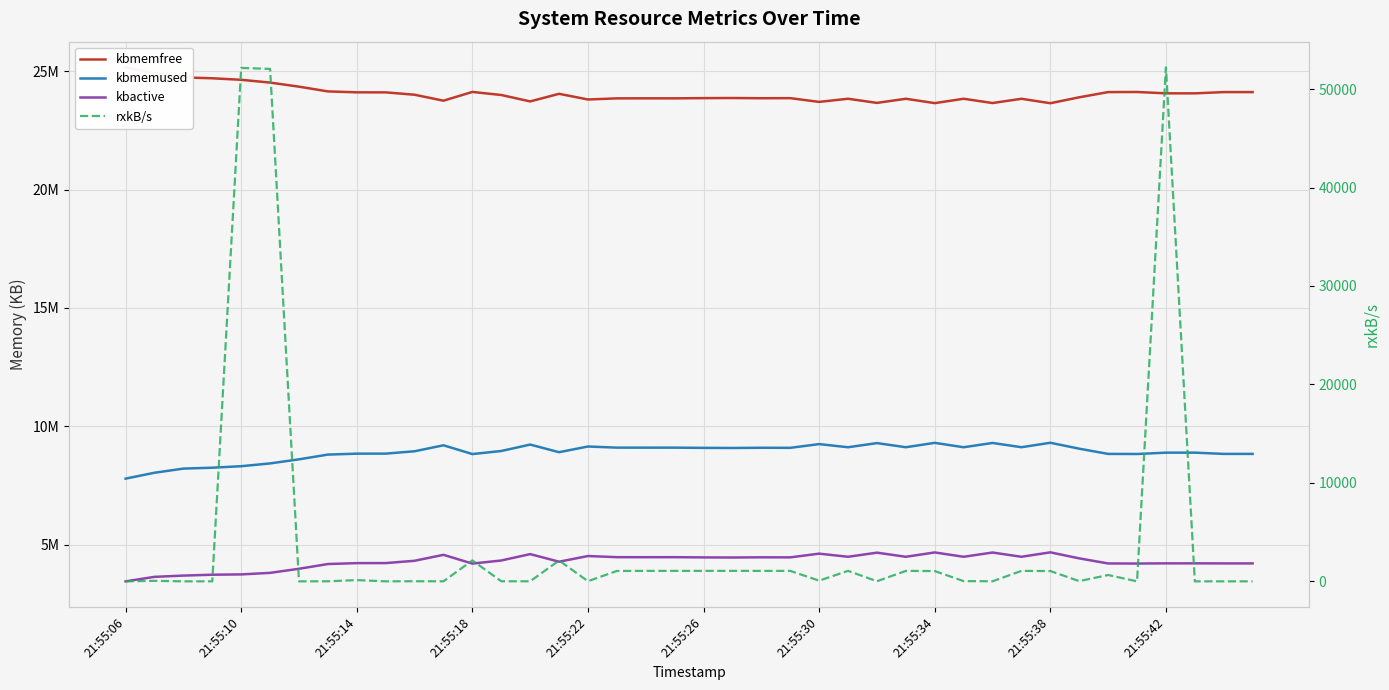

What are all the series names shown in the legend?

kbmemfree, kbmemused, kbactive, rxkB/s